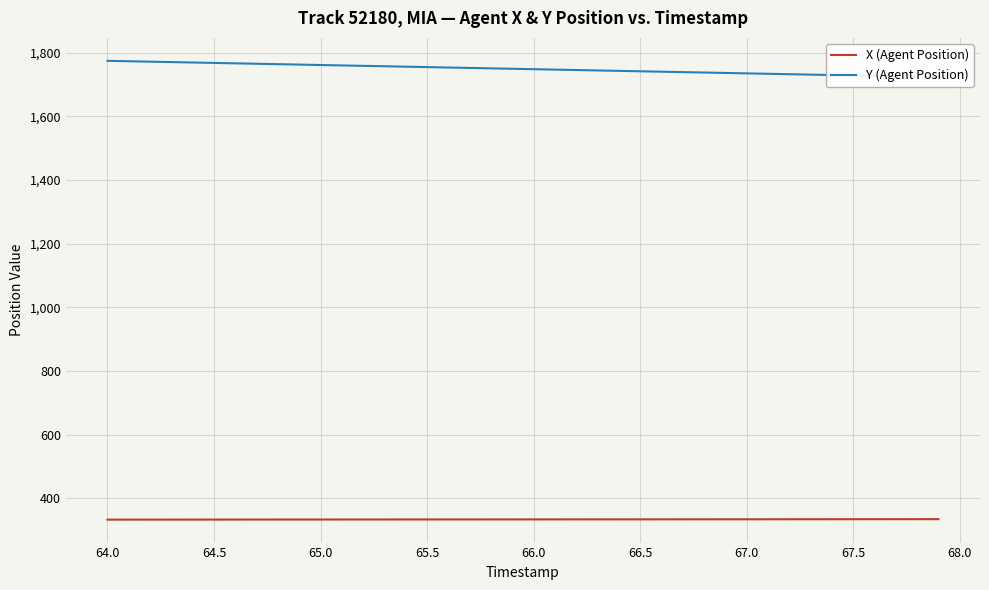

True or false: X (Agent Position) has a value of 332.6 at 64.0.

True